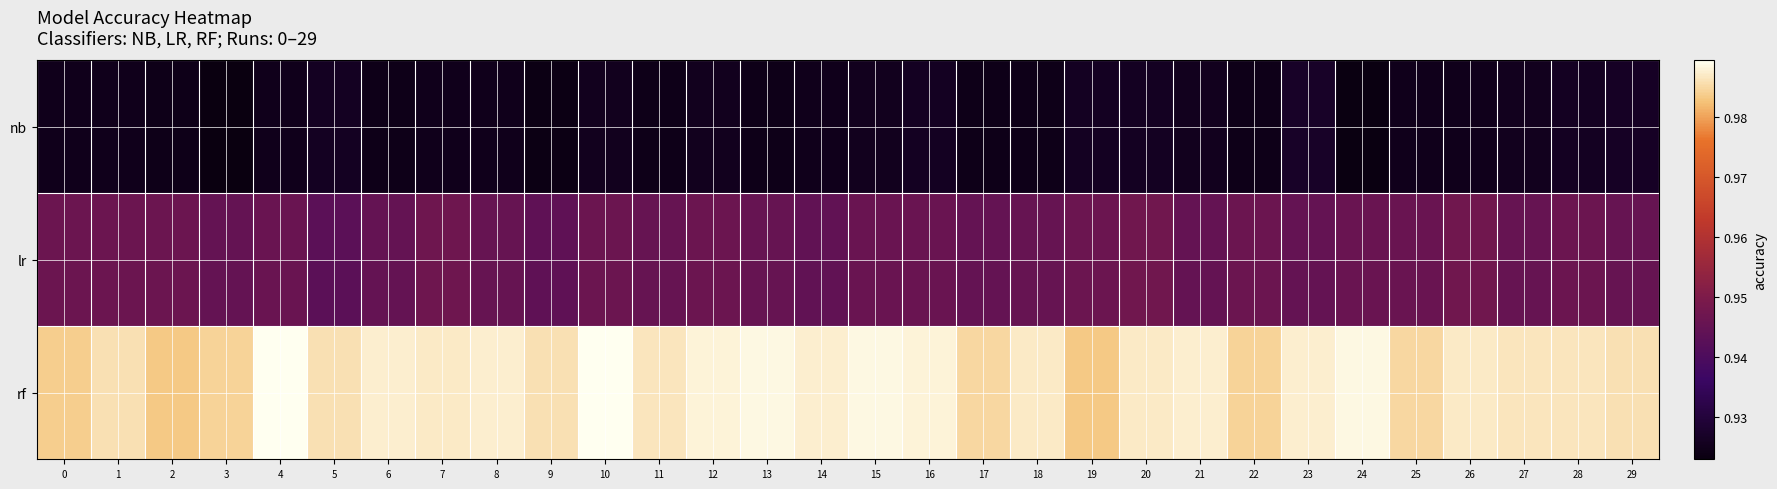

At 13, list the series in order from largest to smallest.

rf, lr, nb